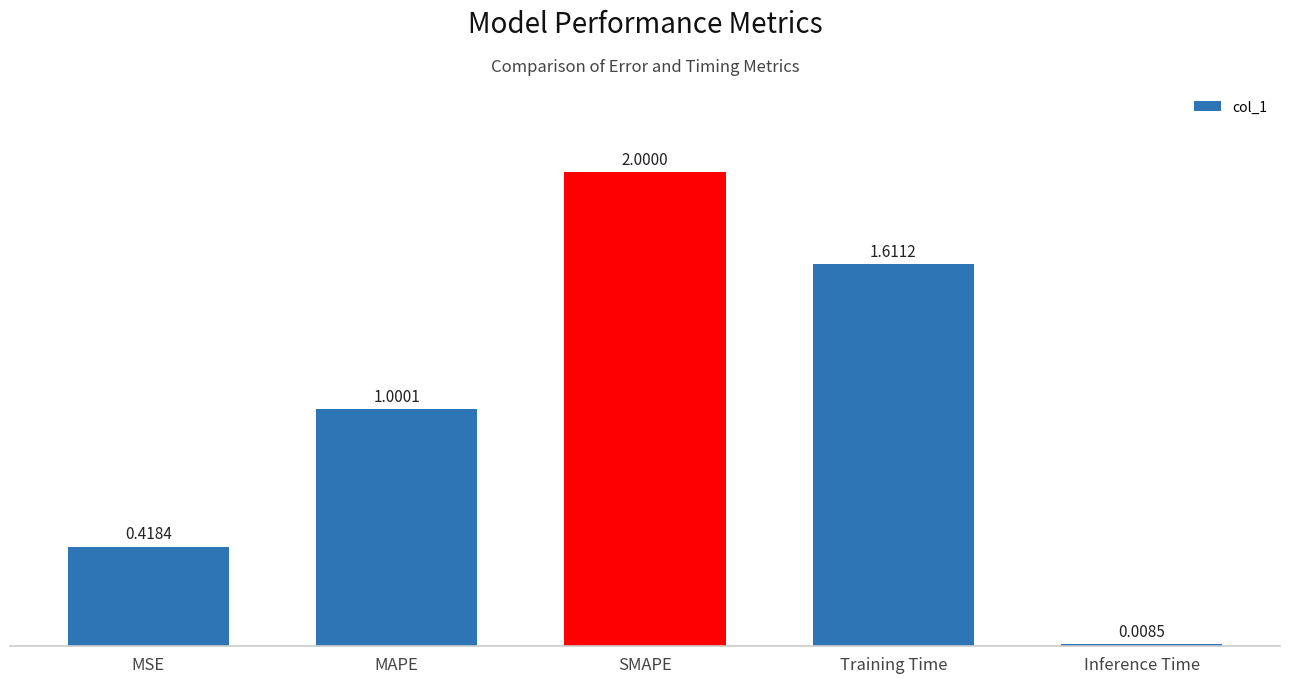

Where does the data first go above 1?

MAPE